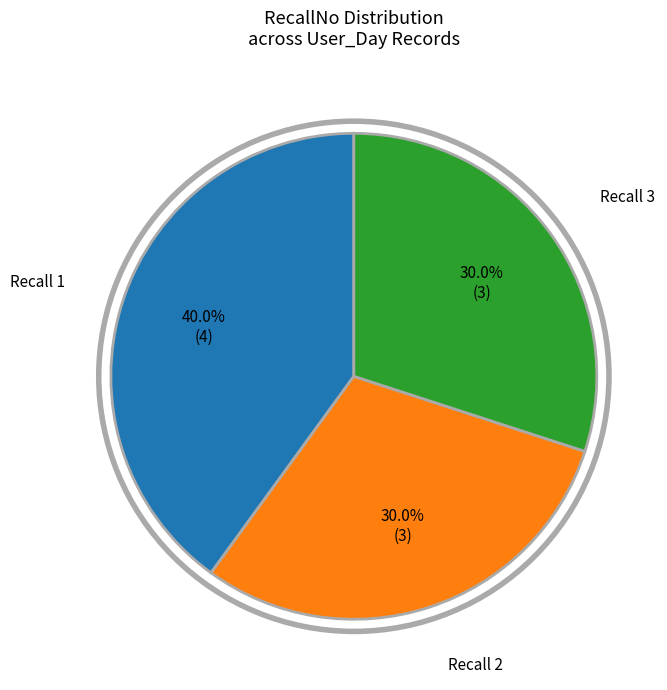

Does any single category account for the majority?

No